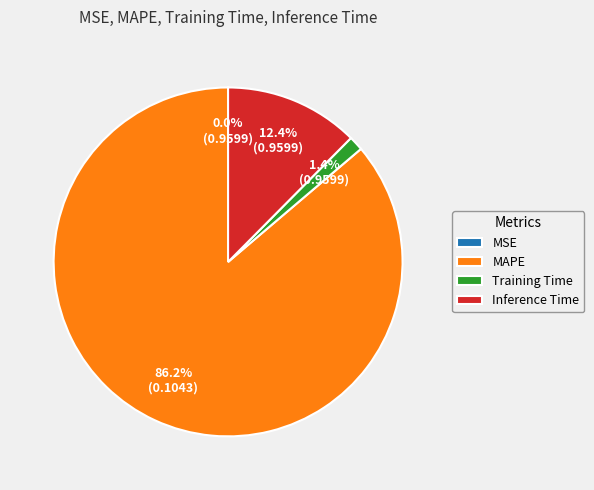

What percentage do Training Time and Inference Time together represent?

13.8%